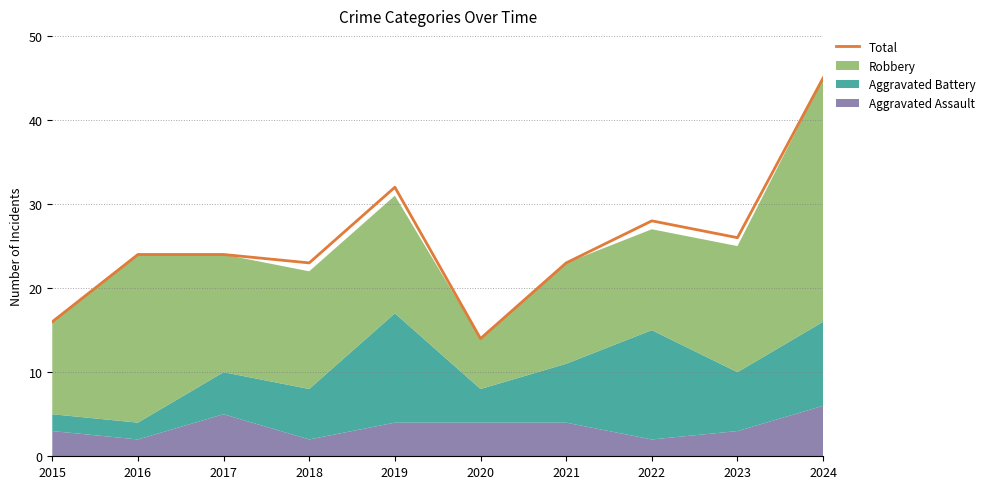

Reading right to left, list all the values displayed in this chart.

2024=45	2023=26	2022=28	2021=23	2020=14	2019=32	2018=23	2017=24	2016=24	2015=16